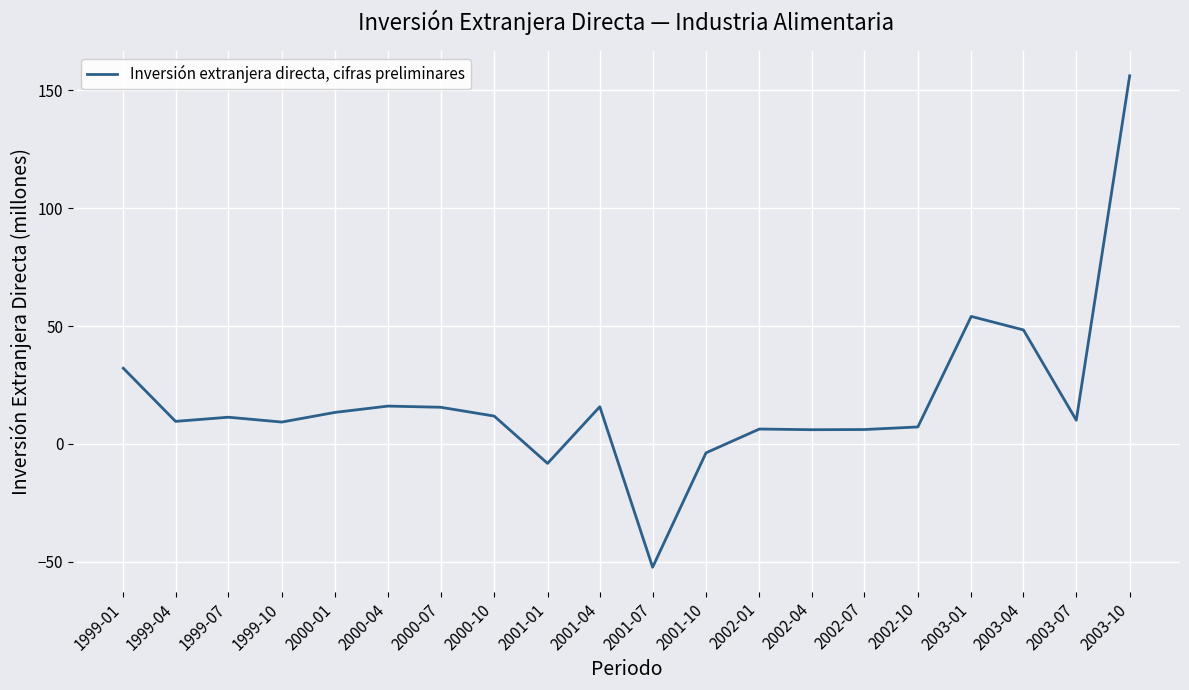

Approximately how many times larger is the value at 2003-07 compared to 2001-04?

0.6